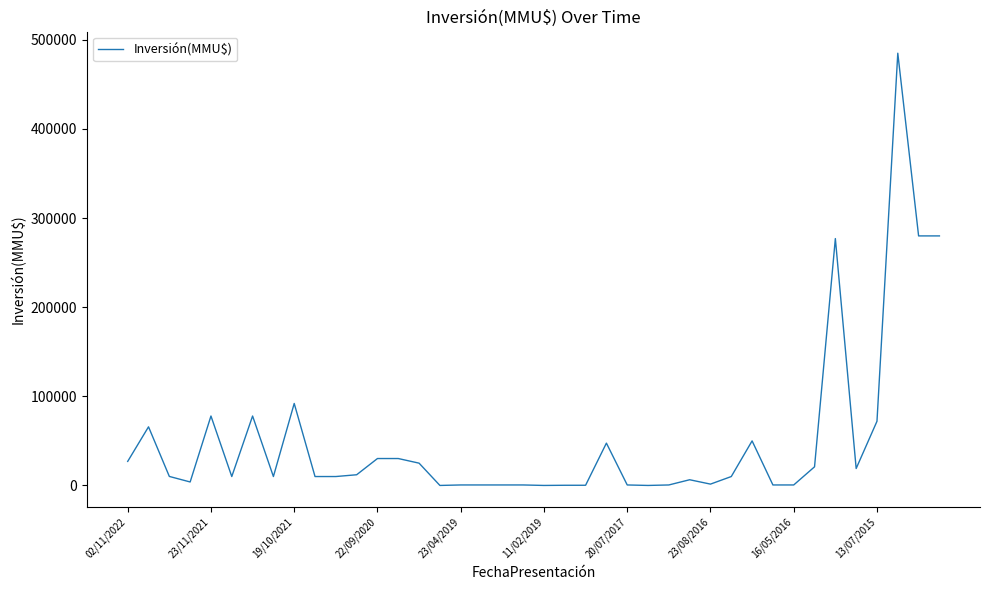

What is the greatest value displayed?

485000